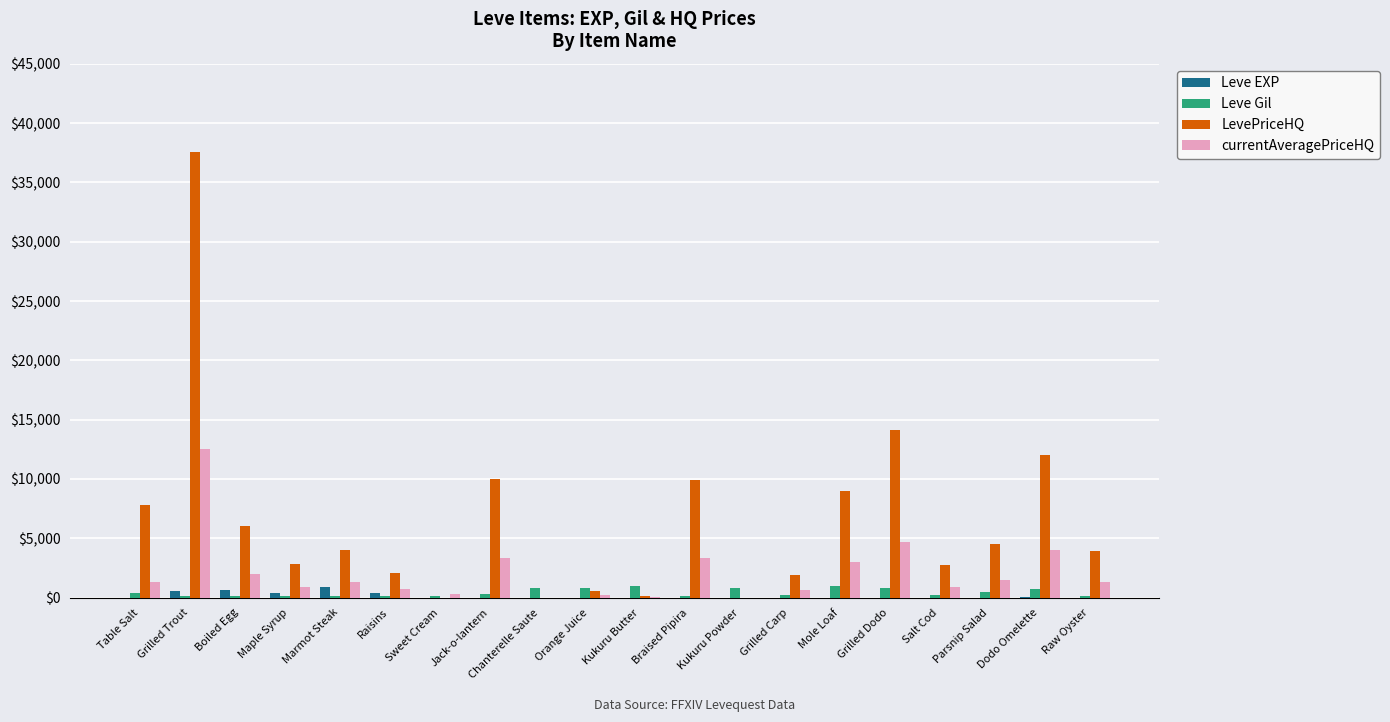

What is the difference between the Leve EXP values at Boiled Egg and Parsnip Salad?

620.0